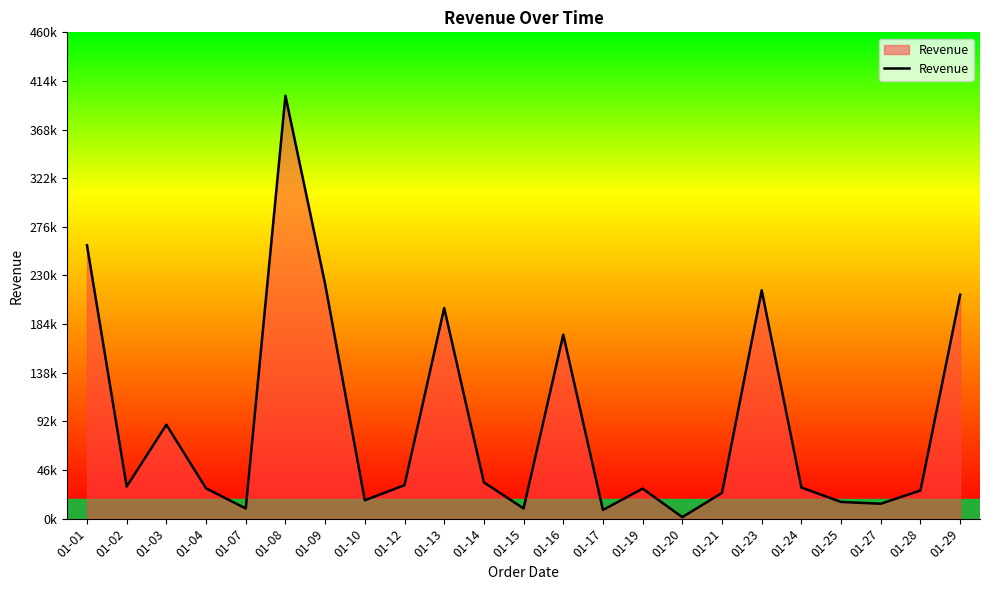

Approximately how many times larger is the value at 01-23 compared to 01-28?

8.1